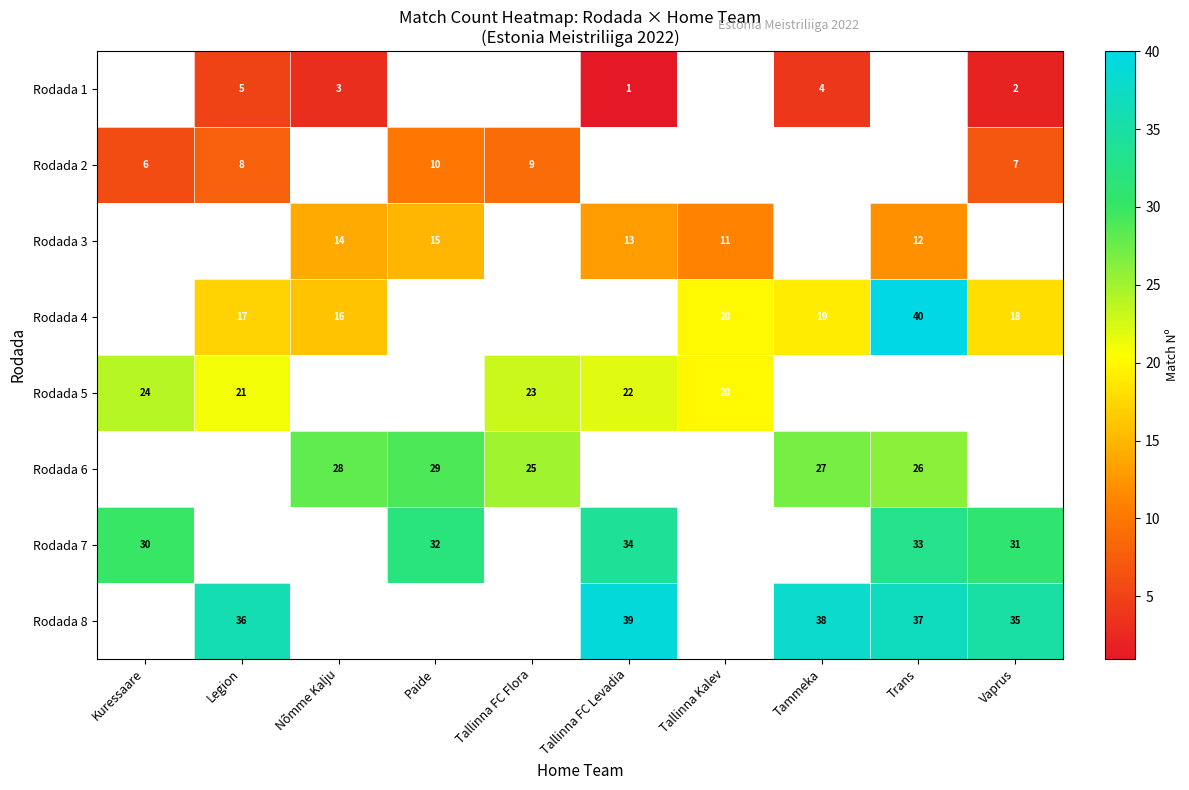

The Rodada 6 series shows 37 at Tammeka. True or false?

False